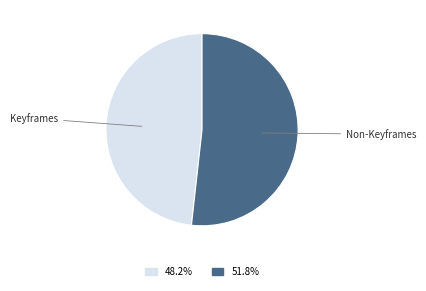

Between Non-Keyframes and Keyframes, which is larger?

Non-Keyframes